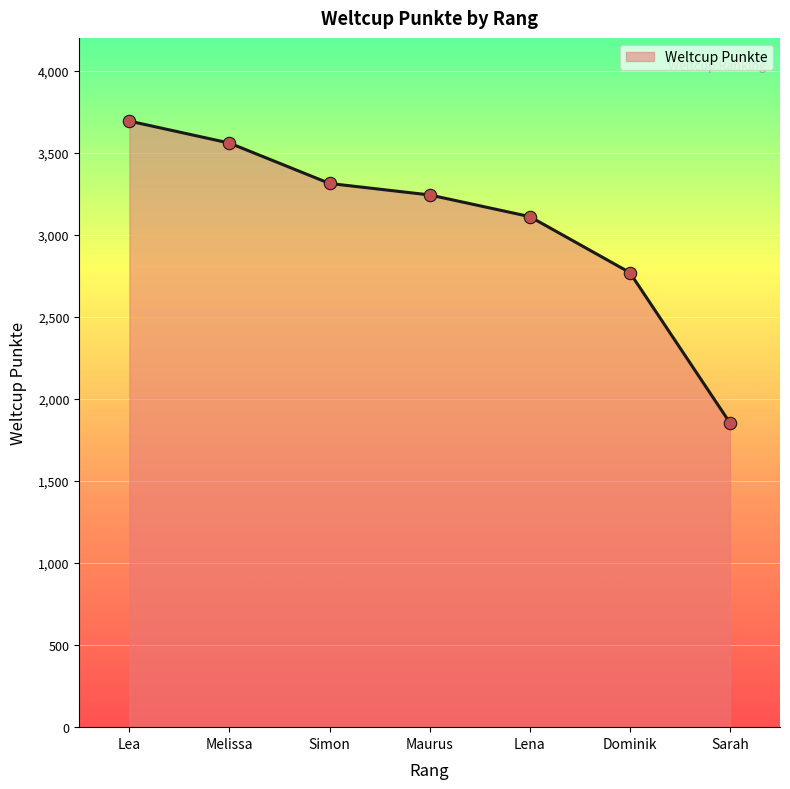

Which has a higher value, Lea or Dominik?

Lea